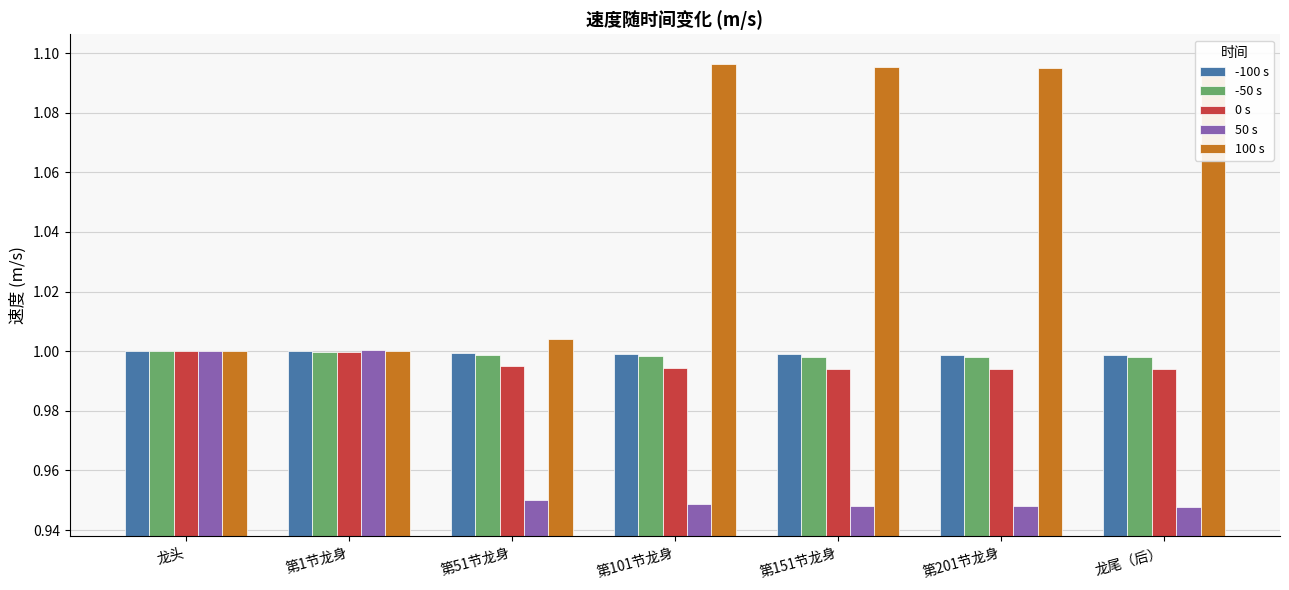

Which series has the largest range (max minus min)?

100 s